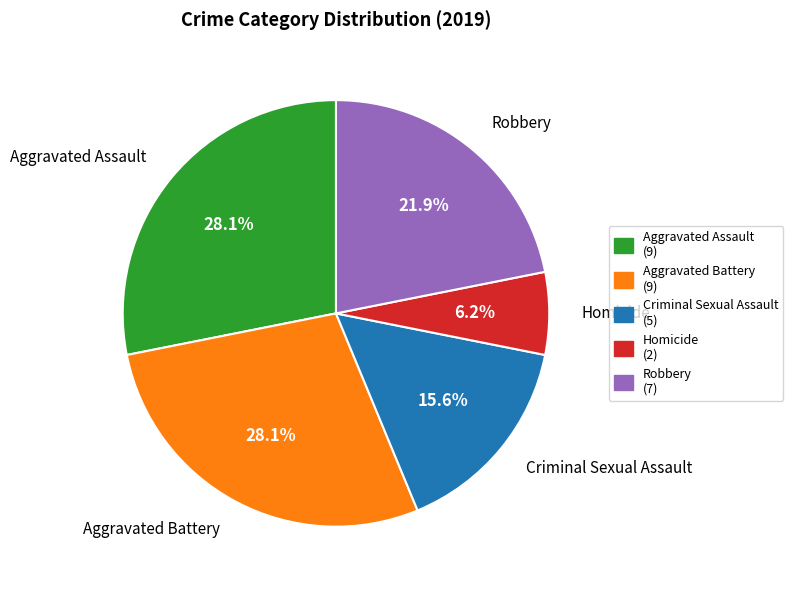

Which category has the smallest portion of the pie?

Homicide